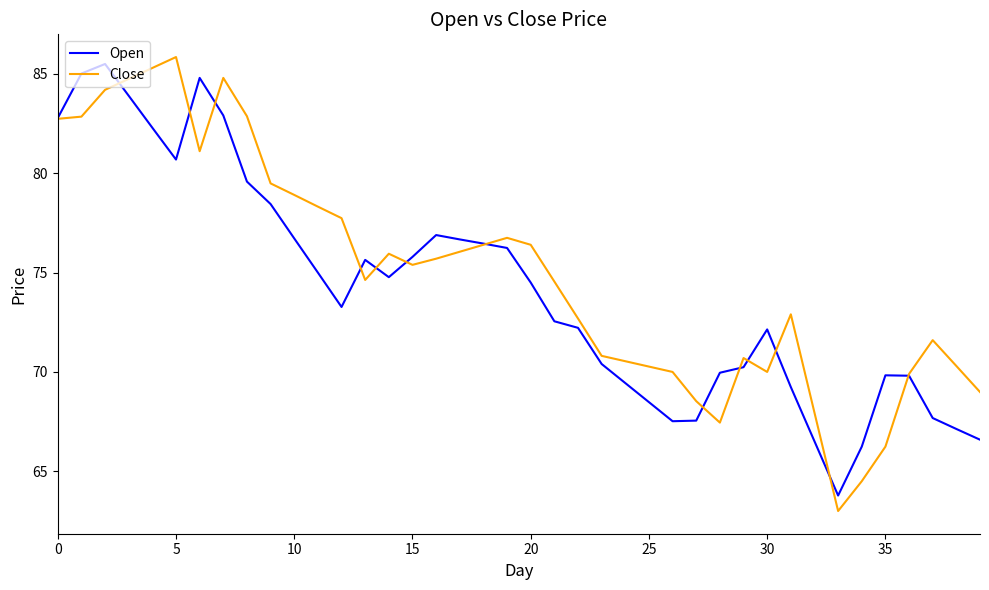

What is the smallest value displayed?

63.0